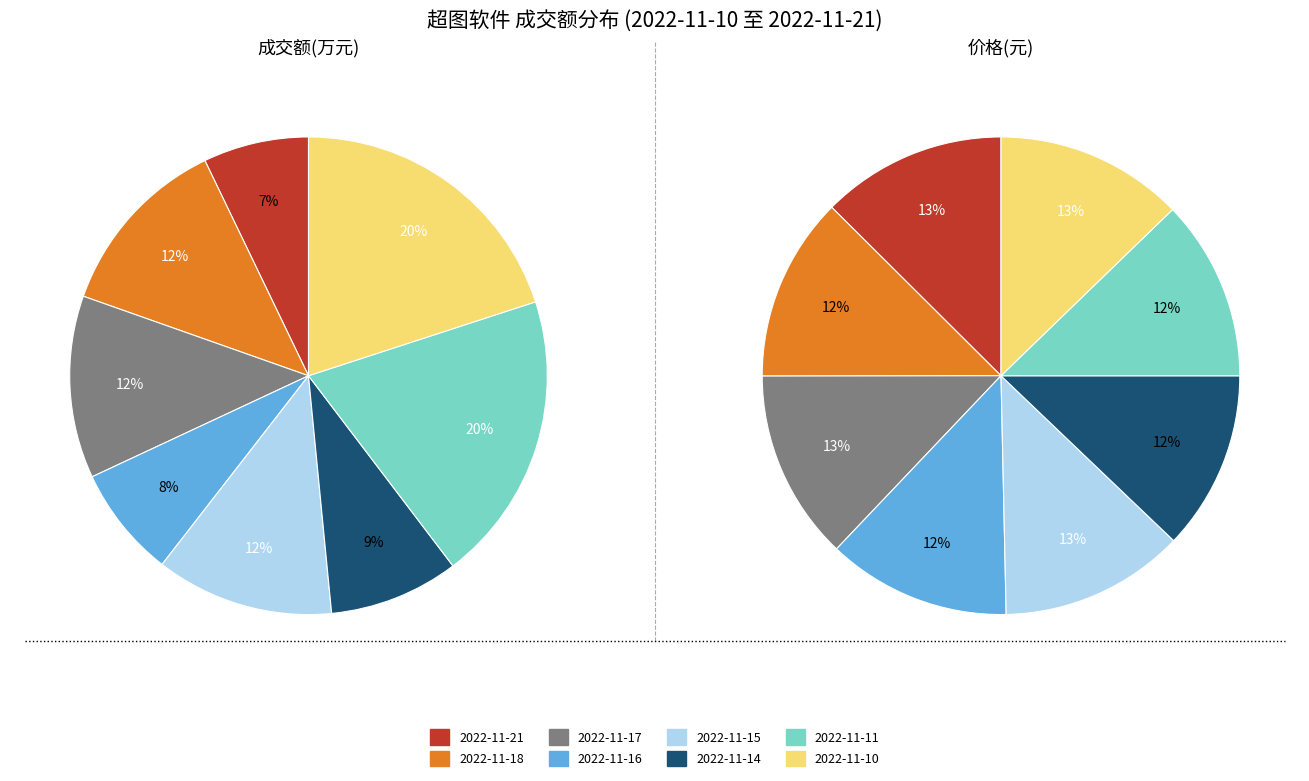

How many slices are in this pie chart?

8